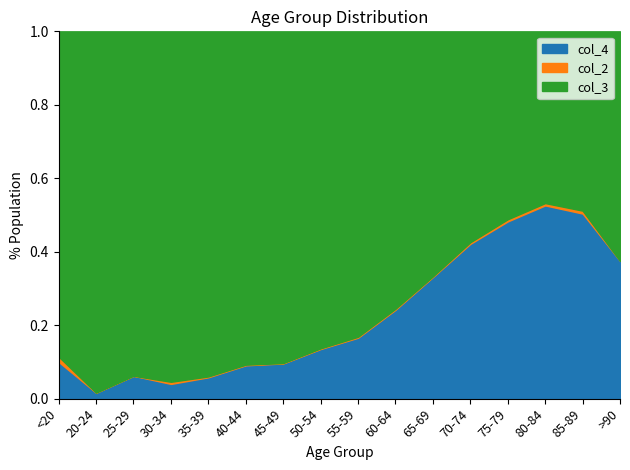

At which label is col_3 closest to 1083?

75-79